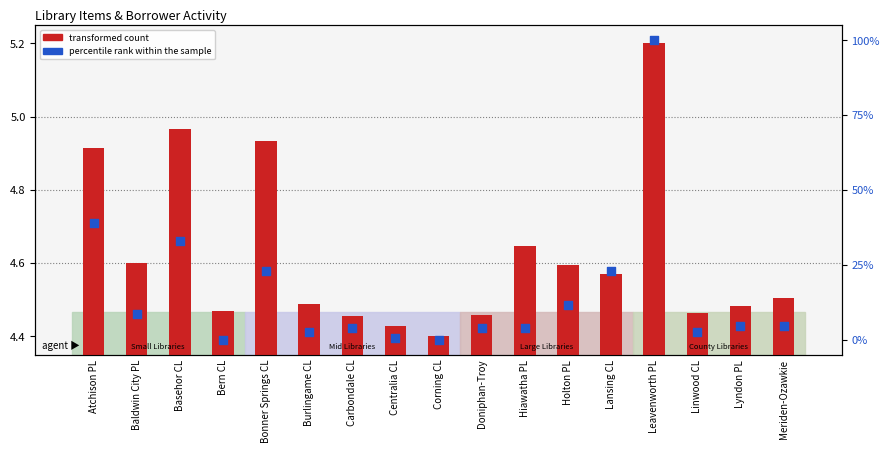

At which category is the sum across all series the highest?

Leavenworth PL